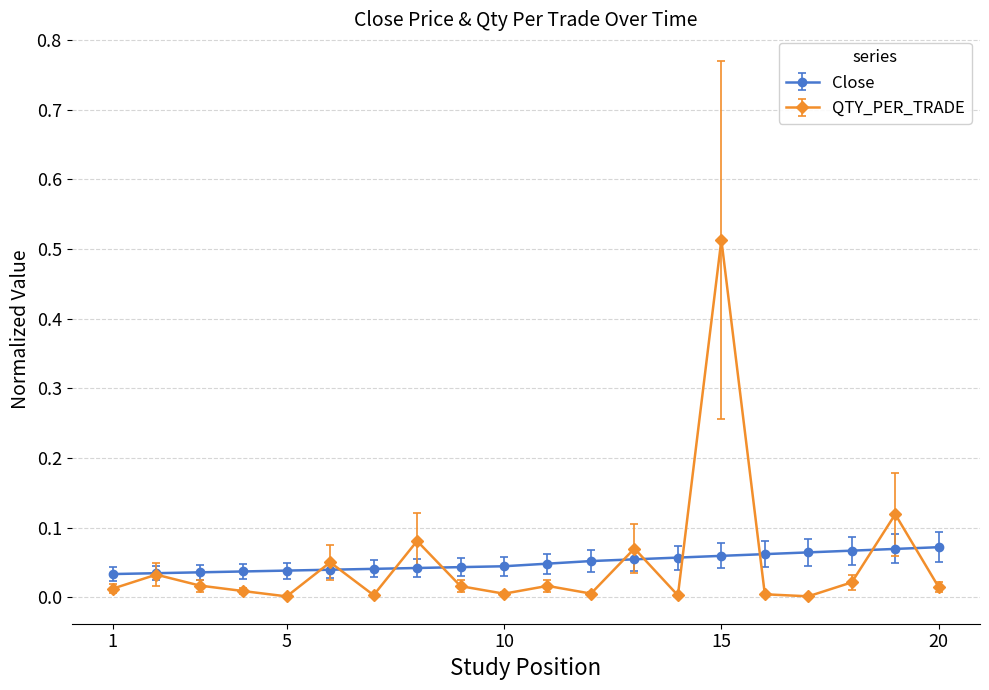

List the series in order of their peak value, lowest first.

Close, QTY_PER_TRADE